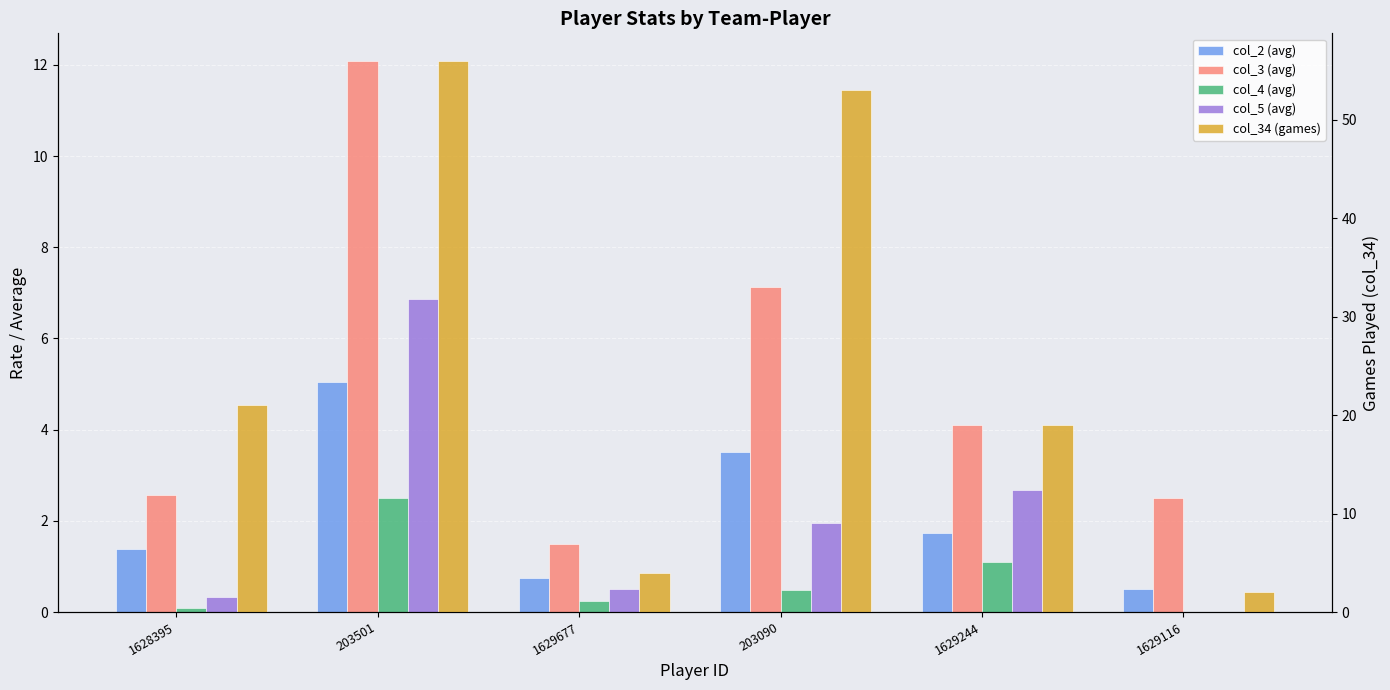

At which label does col_34 (games) reach its peak?

203501